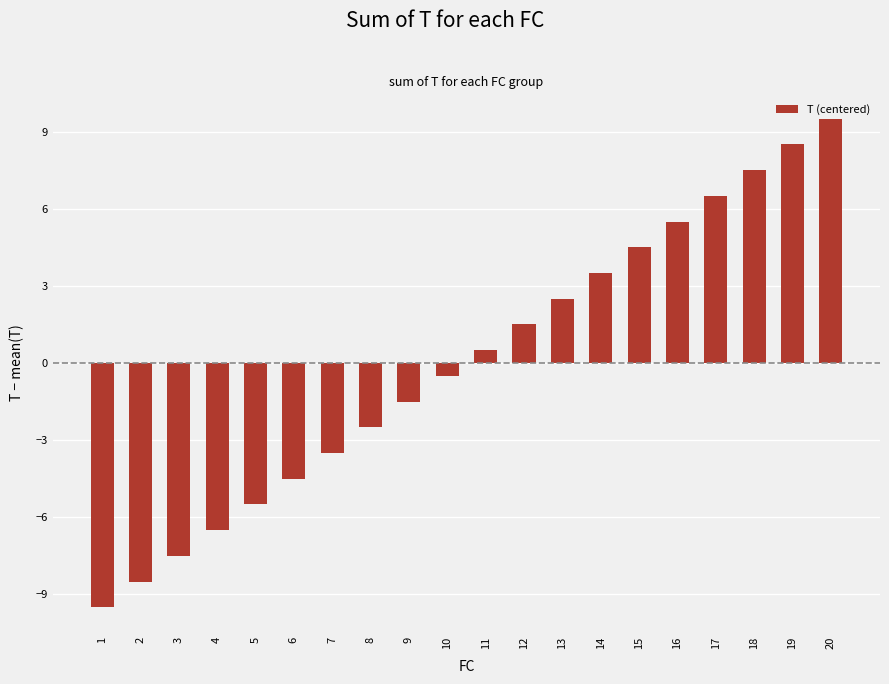

How many positive values are there?

10